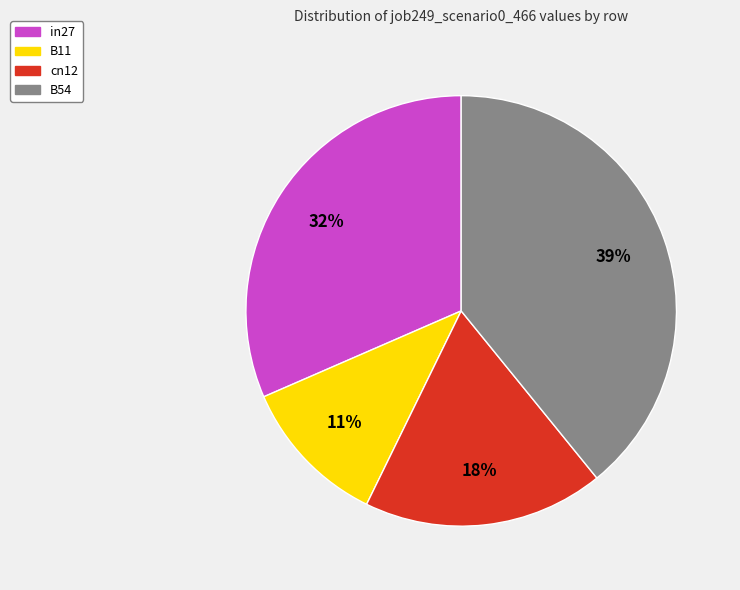

Combined, do in27 and B11 account for over 50%?

No